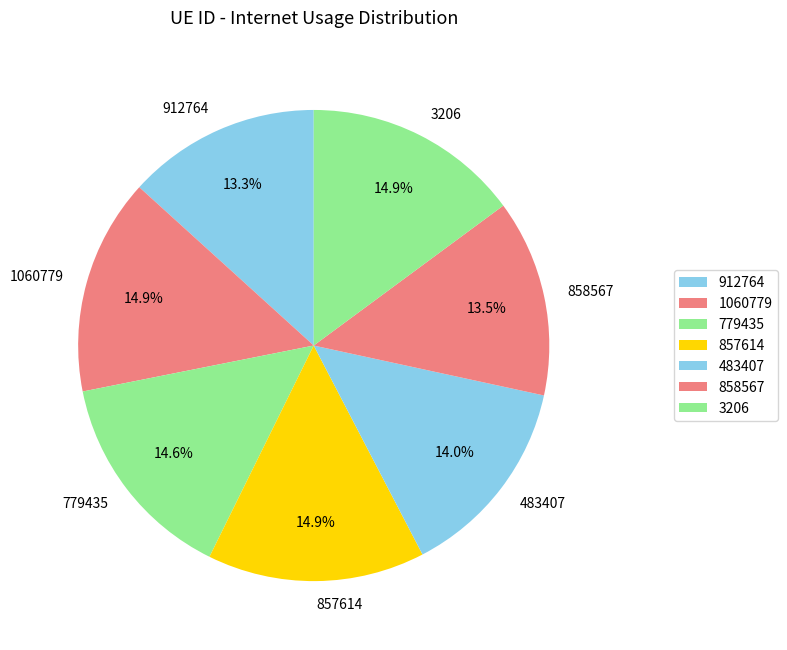

True or false: 483407 accounts for 20% of the total.

False